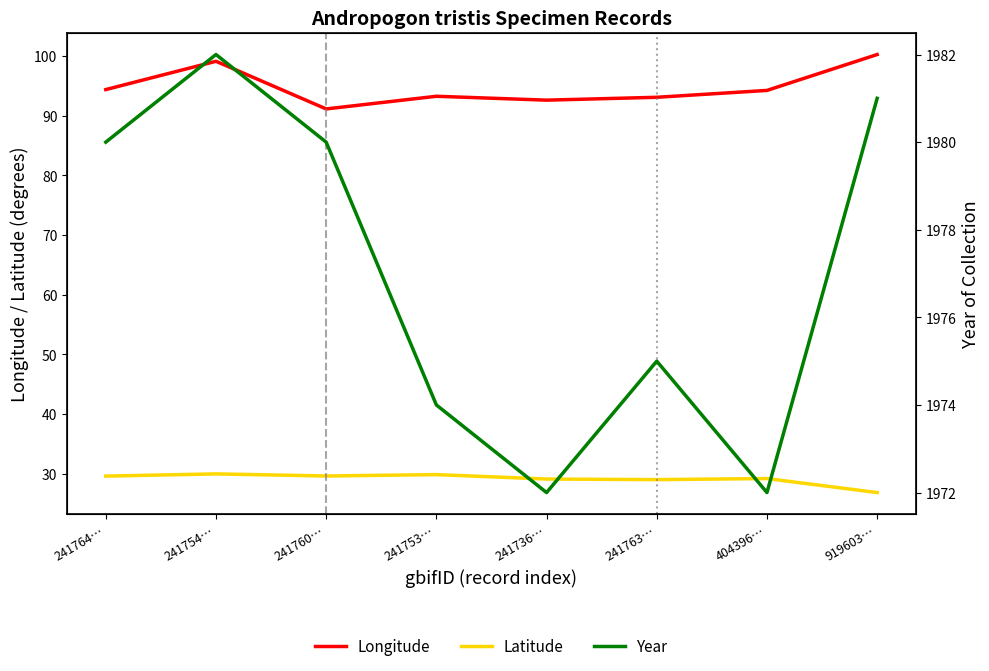

Reading right to left, list all the values displayed in this chart.

Longitude: 919603…=100.2	404396…=94.2	241763…=93.1	241736…=92.6	241753…=93.2	241760…=91.1	241754…=99.1	241764…=94.4
Latitude: 919603…=26.9	404396…=29.2	241763…=29.0	241736…=29.1	241753…=29.9	241760…=29.6	241754…=30.0	241764…=29.6
Year: 919603…=1981.0	404396…=1972.0	241763…=1975.0	241736…=1972.0	241753…=1974.0	241760…=1980.0	241754…=1982.0	241764…=1980.0